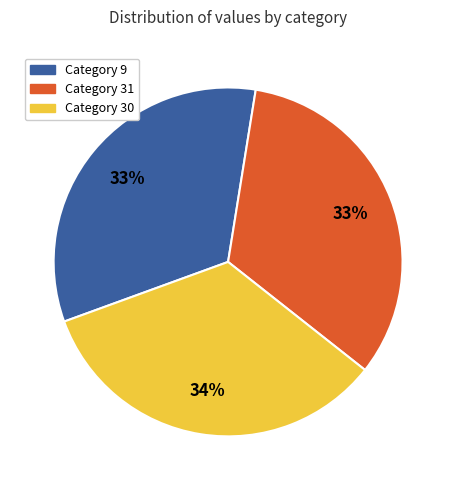

Is there any slice that represents more than half of the pie?

No